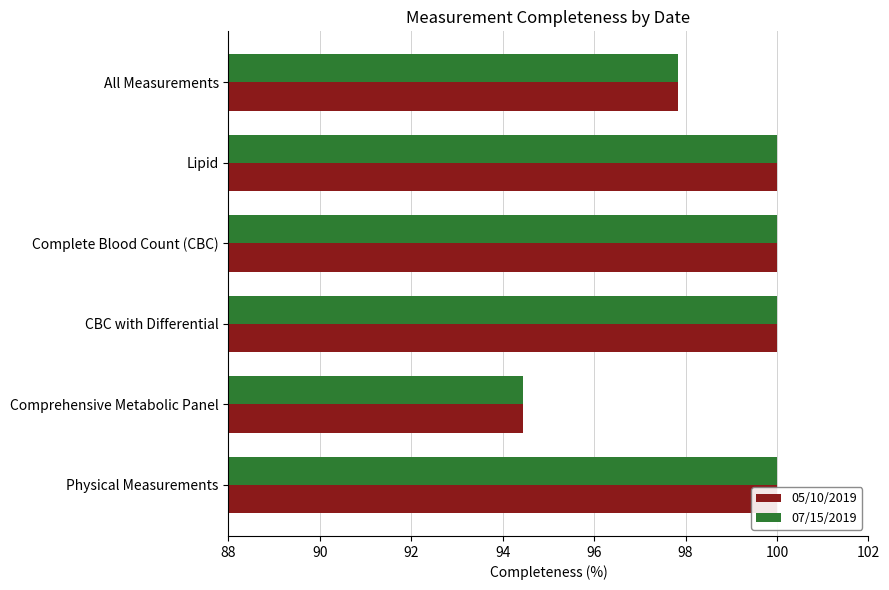

How many groups of bars are there?

6